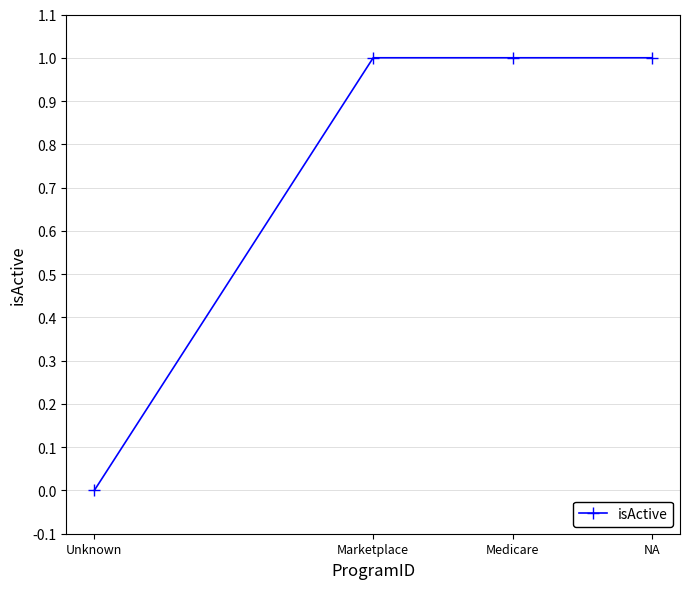

How many lines are shown in the chart?

1